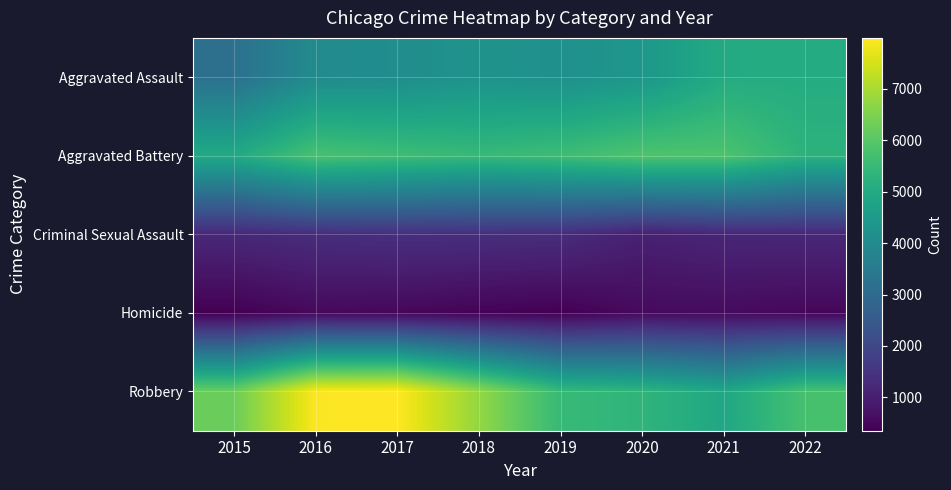

What is the total value across all series at 2021?

17527